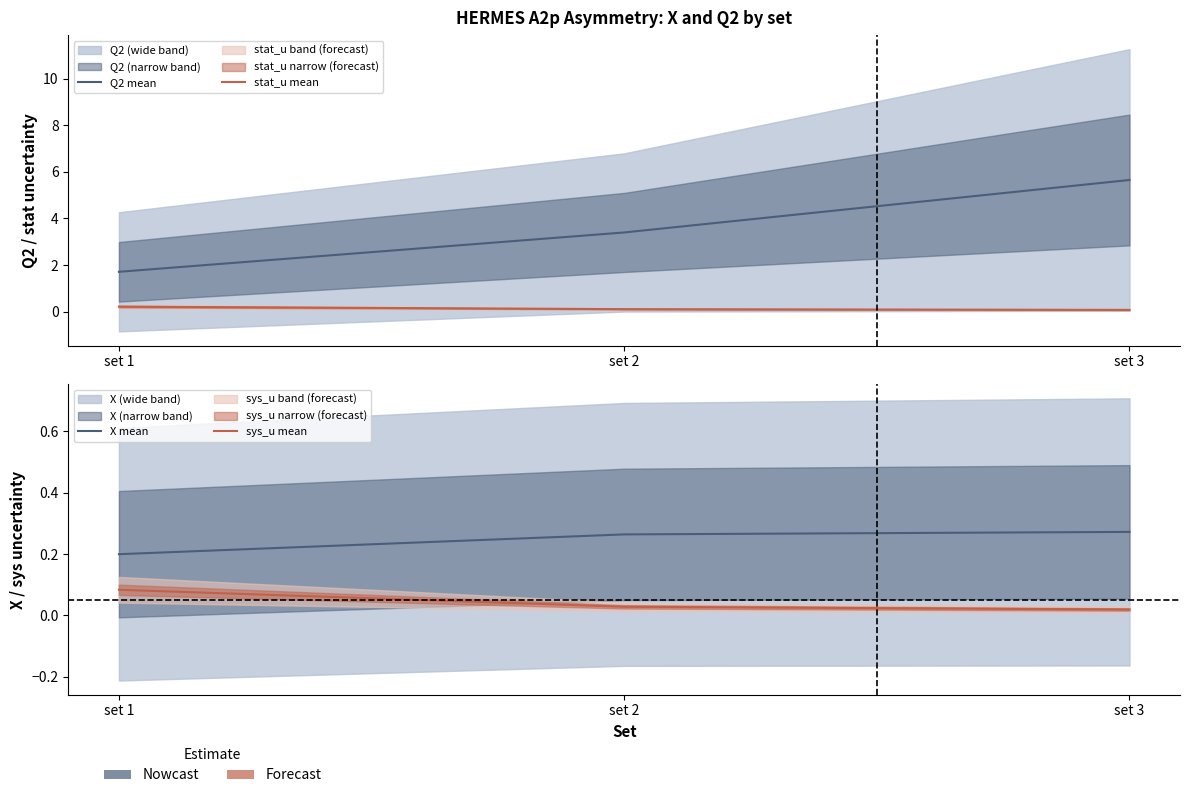

The Q2 mean series shows 1.7 at set 1. True or false?

True